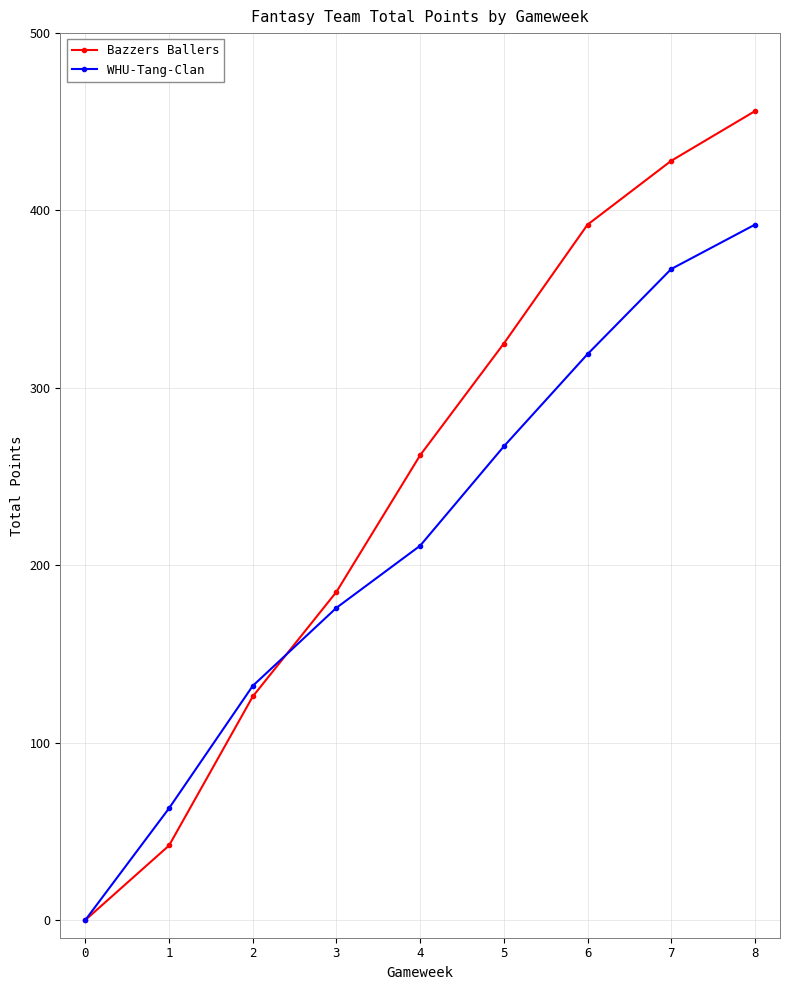

Reading left to right, list all the values displayed in this chart.

Bazzers Ballers: 0=0	1=42	2=126	3=185	4=262	5=325	6=392	7=428	8=456
WHU-Tang-Clan: 0=0	1=63	2=132	3=176	4=211	5=267	6=319	7=367	8=392